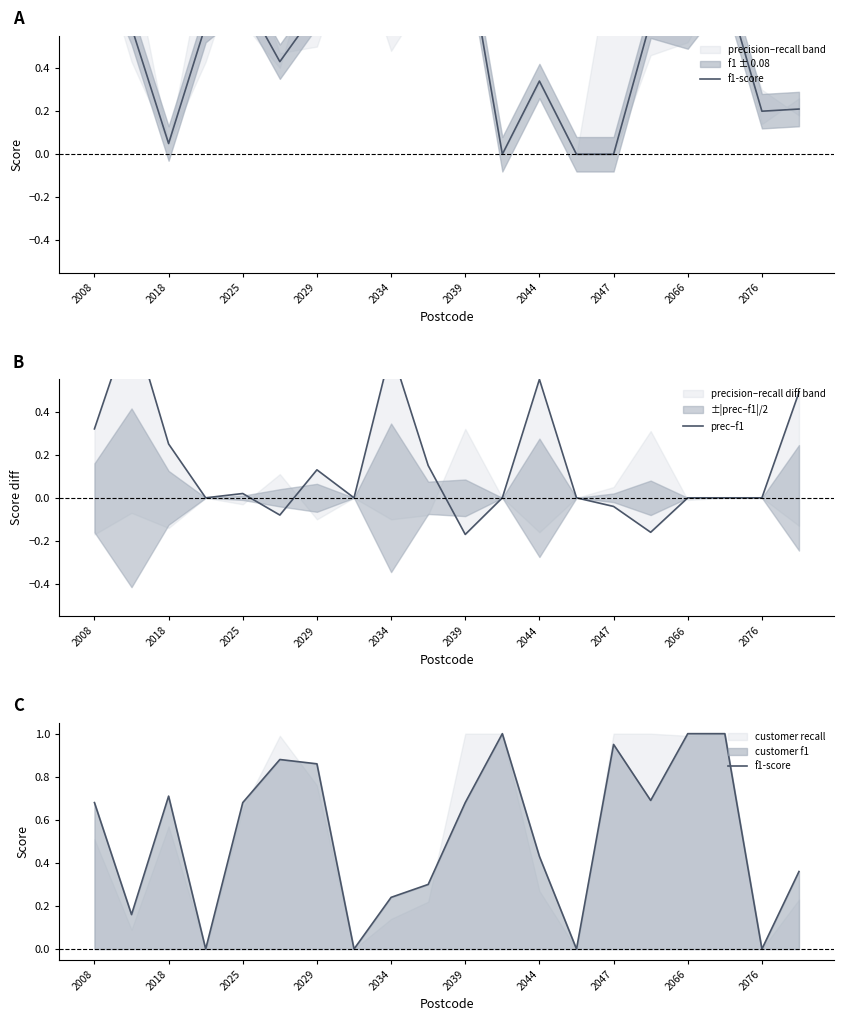

Reading right to left, what are all the values shown in this chart?

f1-score: 0.4	0.0	1.0	1.0	0.7	0.9	0.0	0.4	1.0	0.7	0.3	0.2	0.0	0.9	0.9	0.7	0.0	0.7	0.2	0.7
prec–f1: 0.5	0.0	0.0	0.0	-0.2	-0.0	0.0	0.6	0.0	-0.2	0.2	0.7	0.0	0.1	-0.1	0.0	0.0	0.2	0.8	0.3